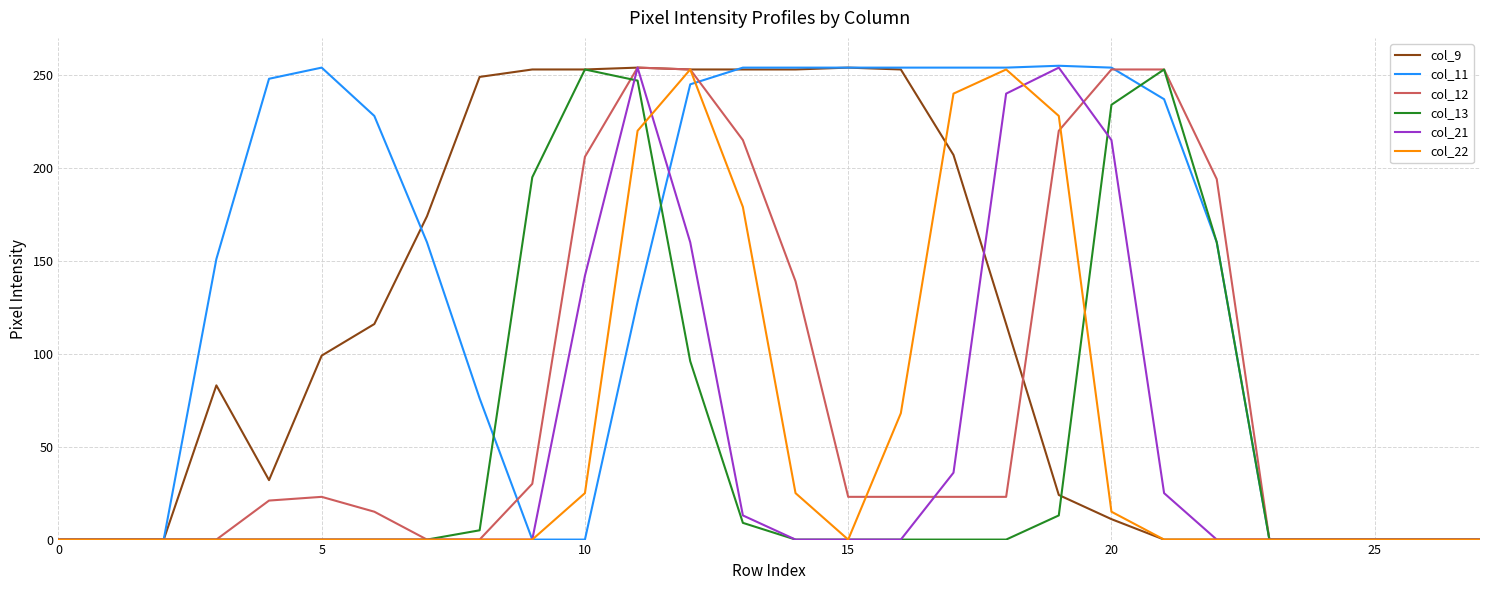

At how many categories does at least one series exceed 34?

20